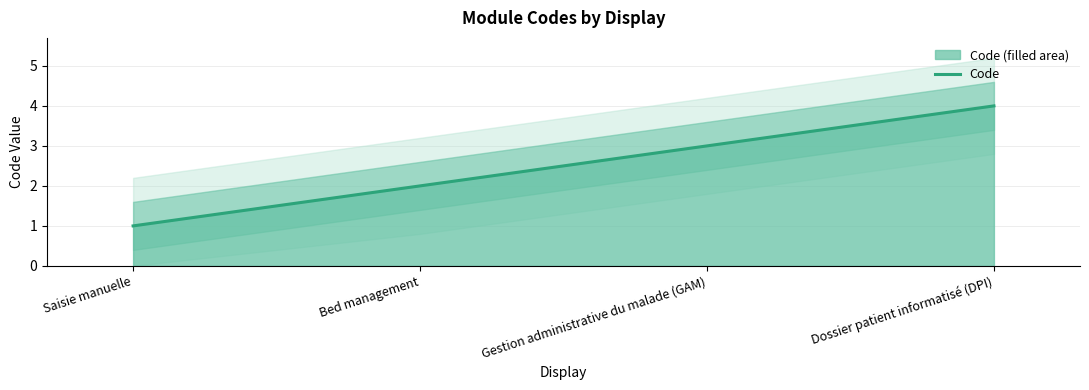

True or false: there are more than 0 points higher than both neighbors.

False